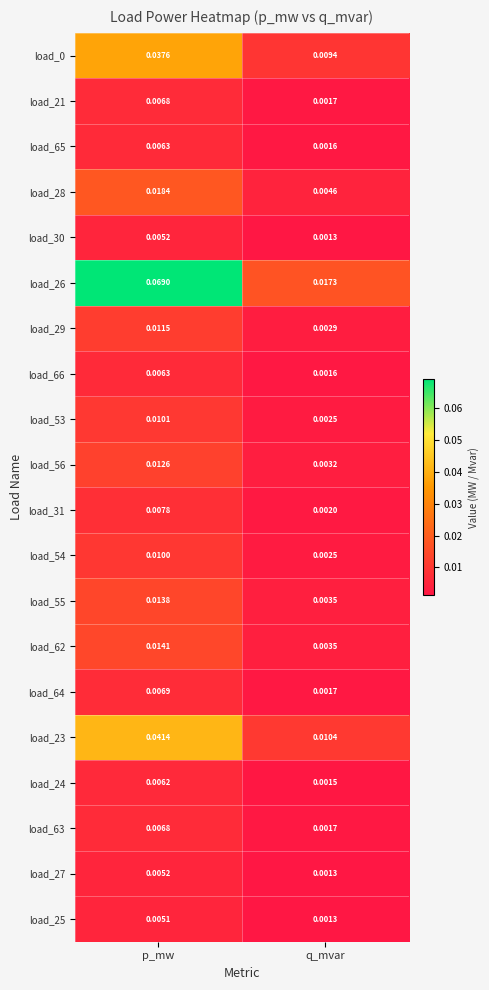

At which label is load_56 closest to 0?

q_mvar